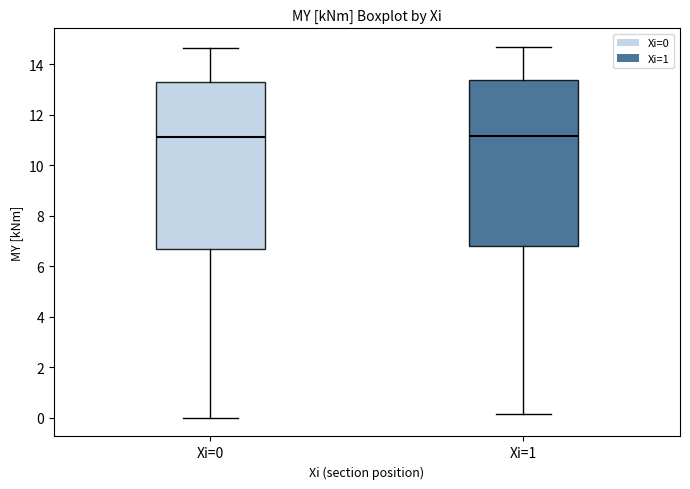

Where is the lower edge of the box for Xi=0 on the y-axis? The values are not printed on the chart, so give them approximately, as read against the axis.

6.8